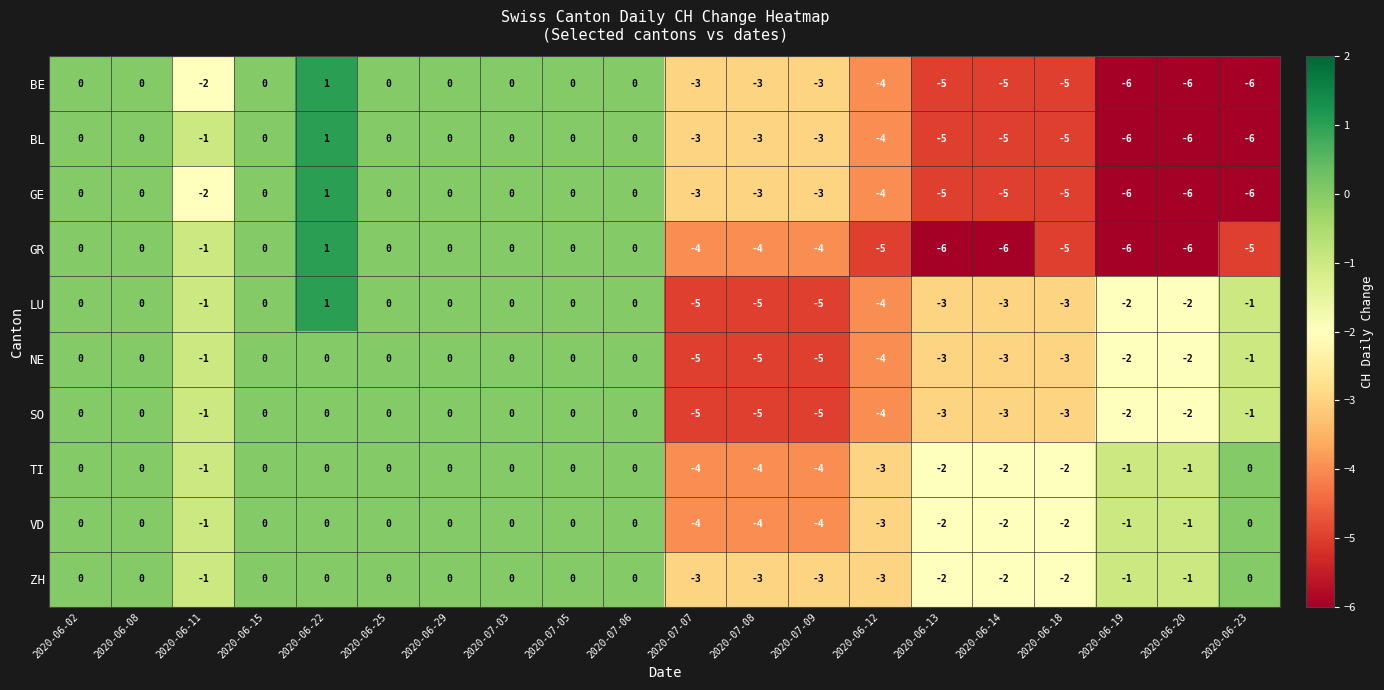

How many data points does each series have?

20